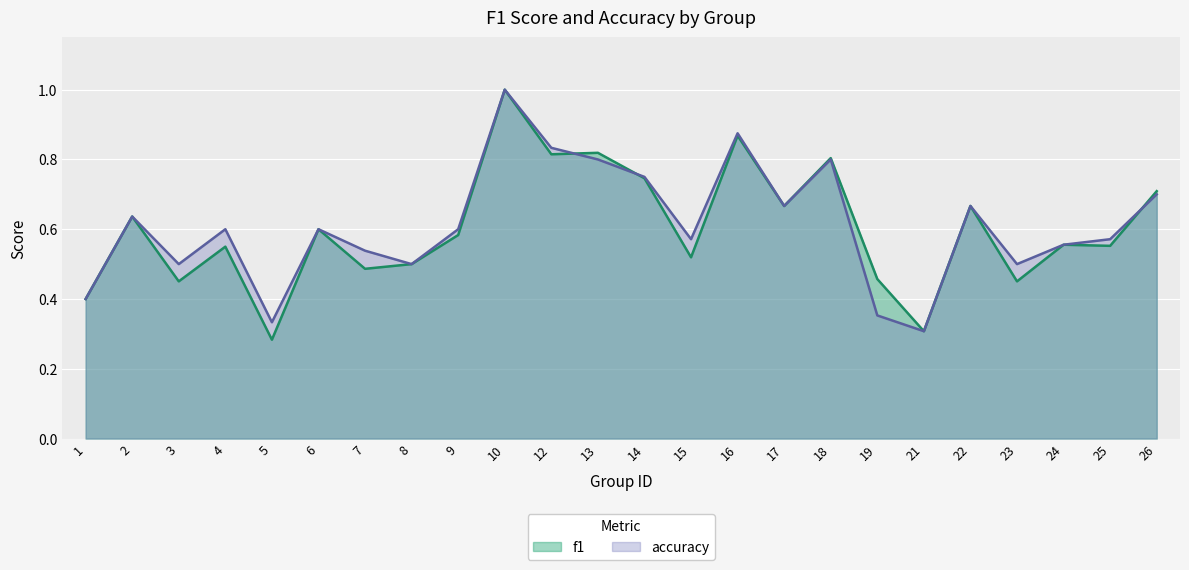

What is the value of the accuracy point at the 19th from the left?

0.3